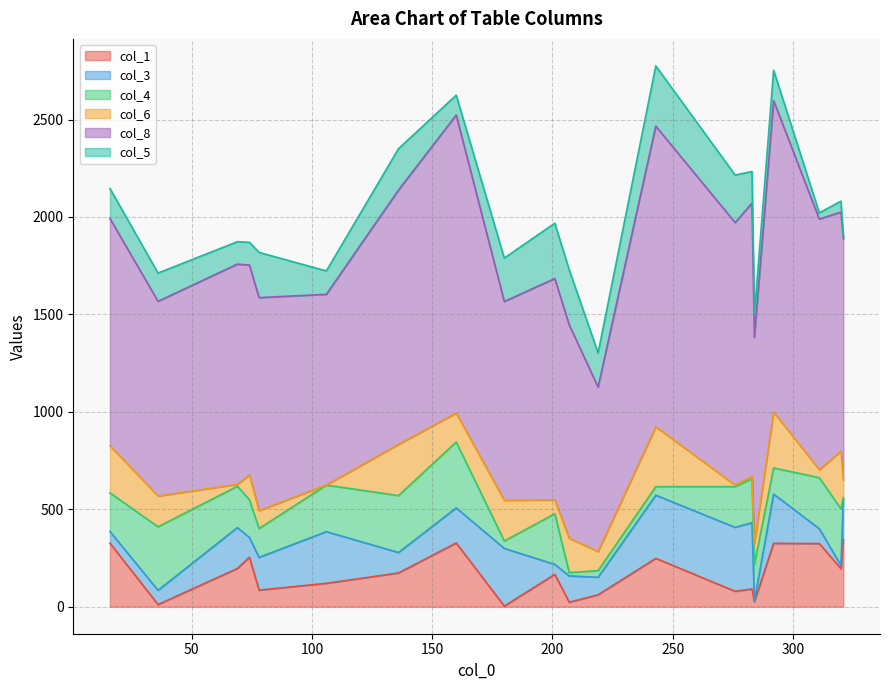

What is the difference between the second highest and minimum values in the col_3 series?

322